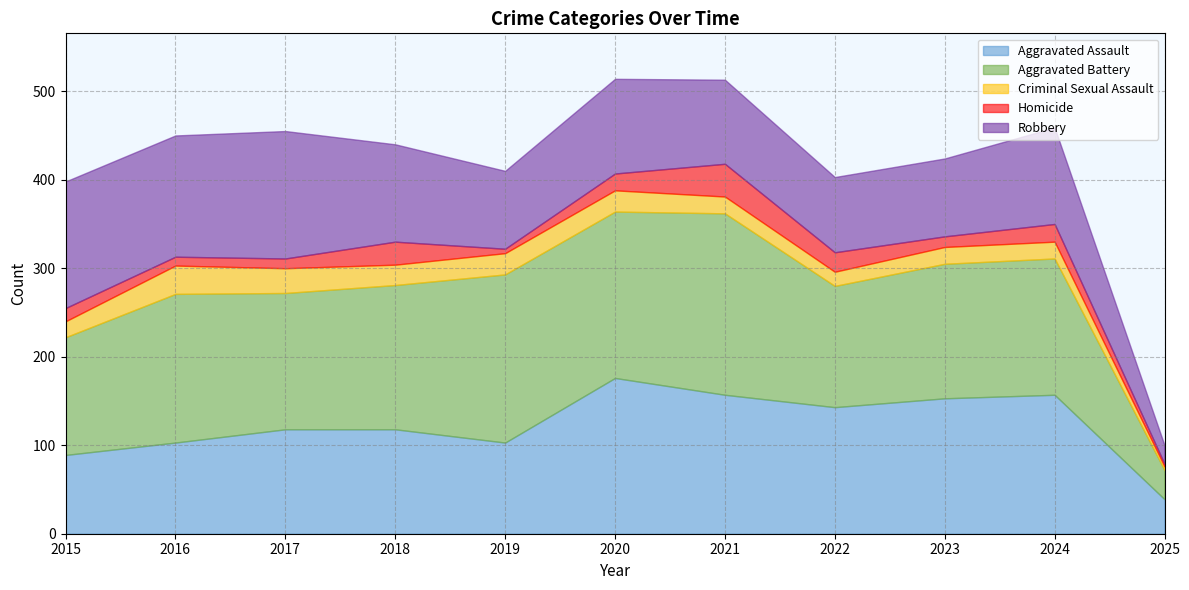

What is the difference between the second highest and second lowest values in the Aggravated Assault series?

68